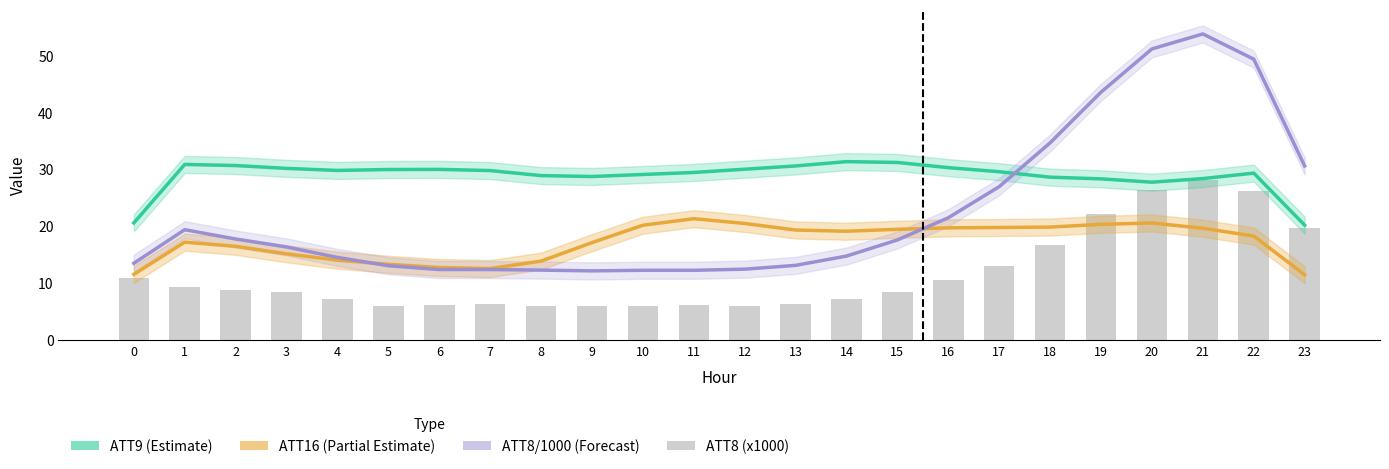

What is the difference between the ATT16 (Partial Estimate) values at 19 and 14?

1.2